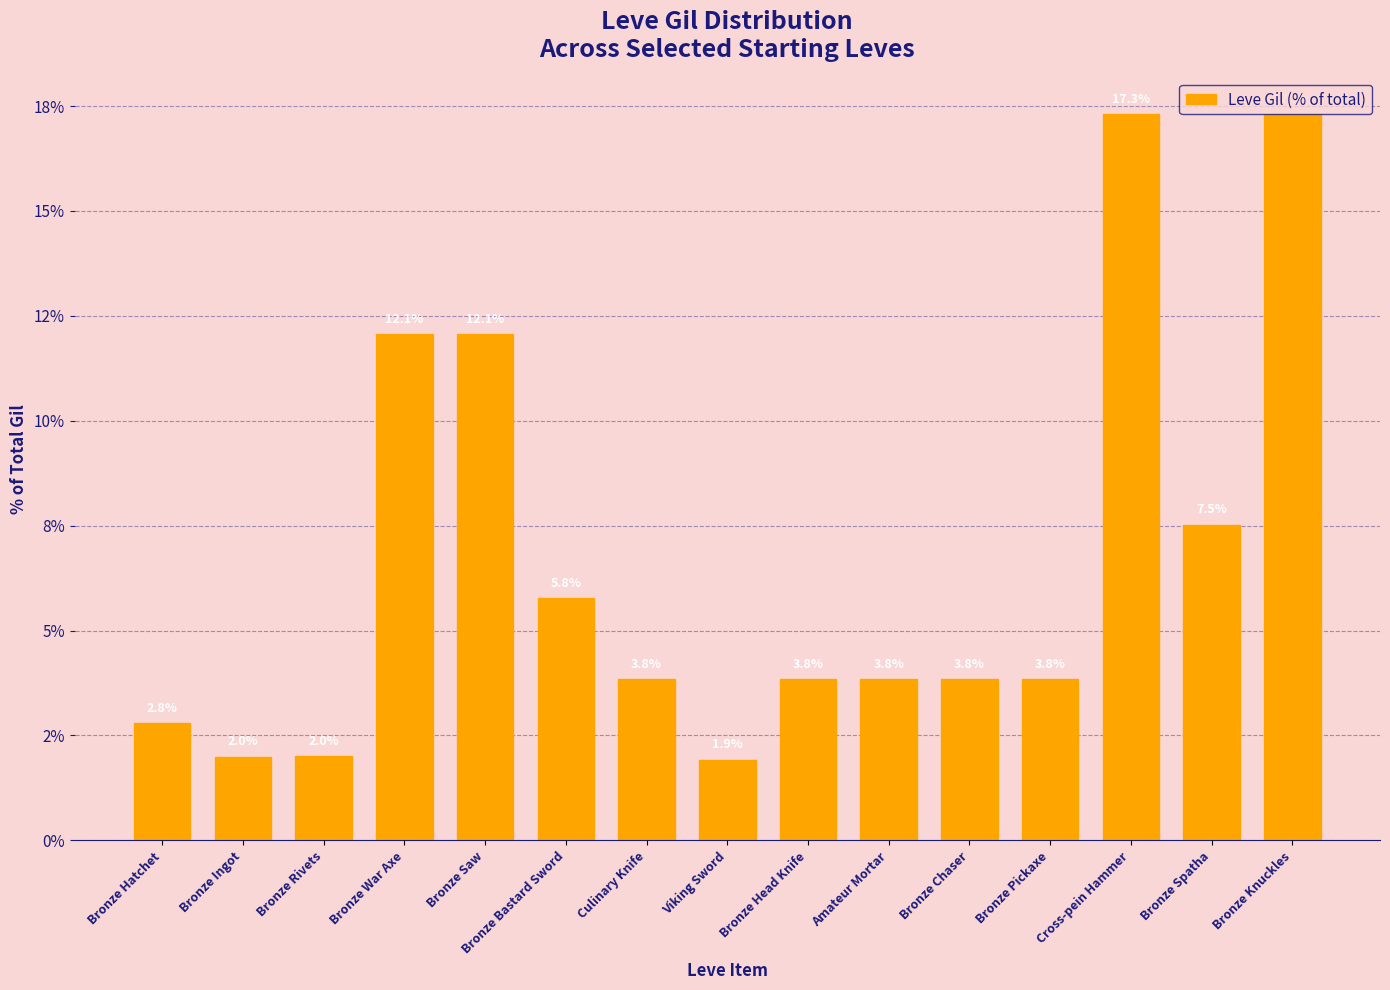

Is it true that the value at Bronze Pickaxe is 3.8?

True